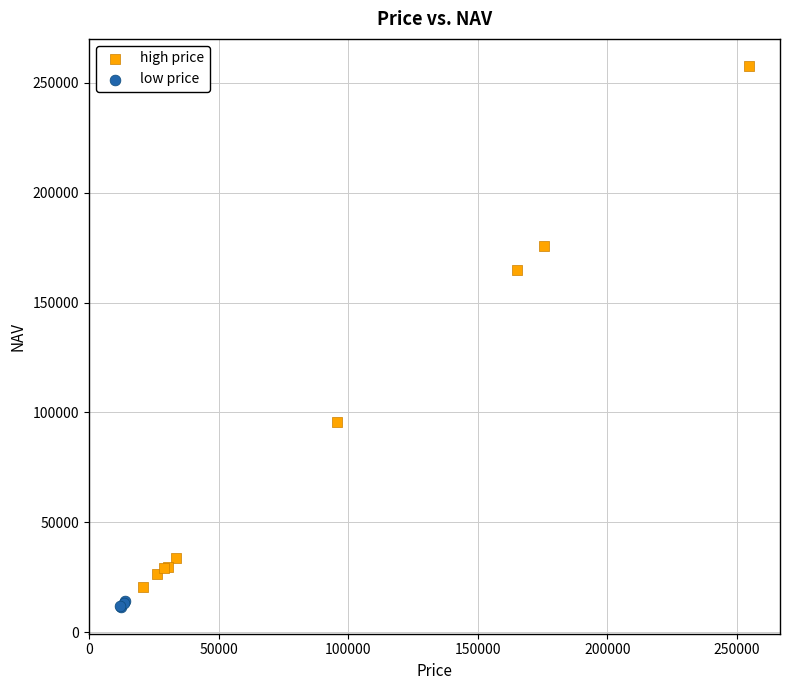

Which series has the widest spread of Y values?

high price